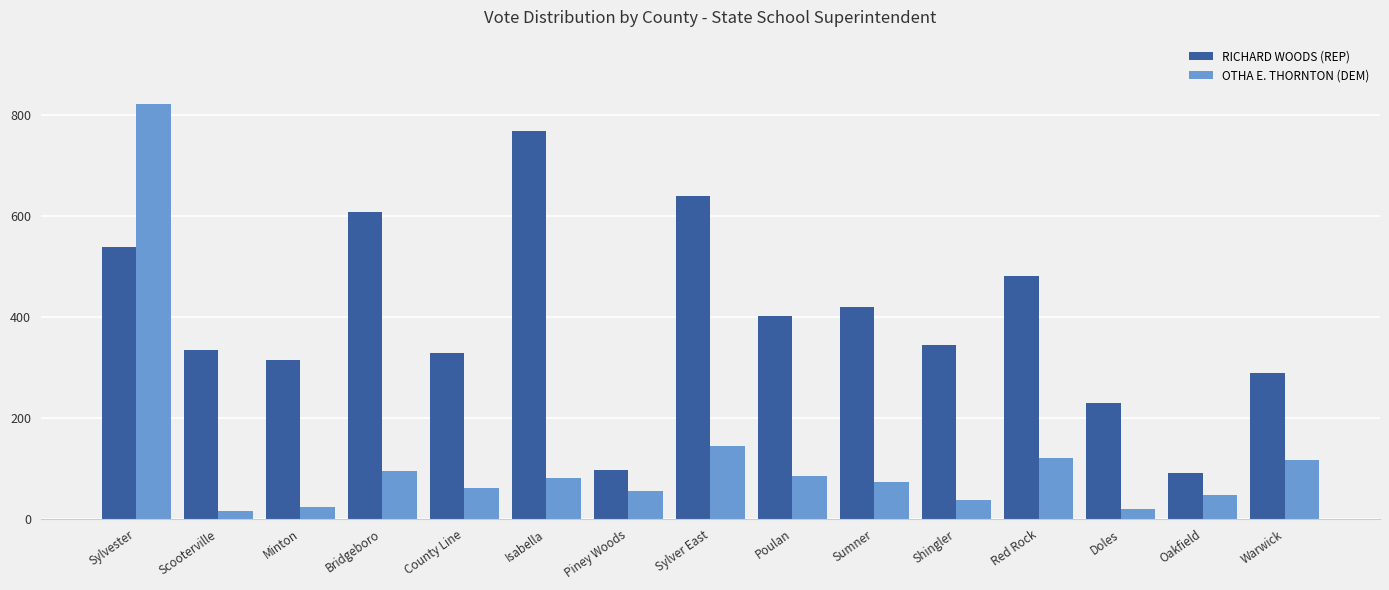

The value of RICHARD WOODS (REP) at Sylver East is 641. True or false?

True